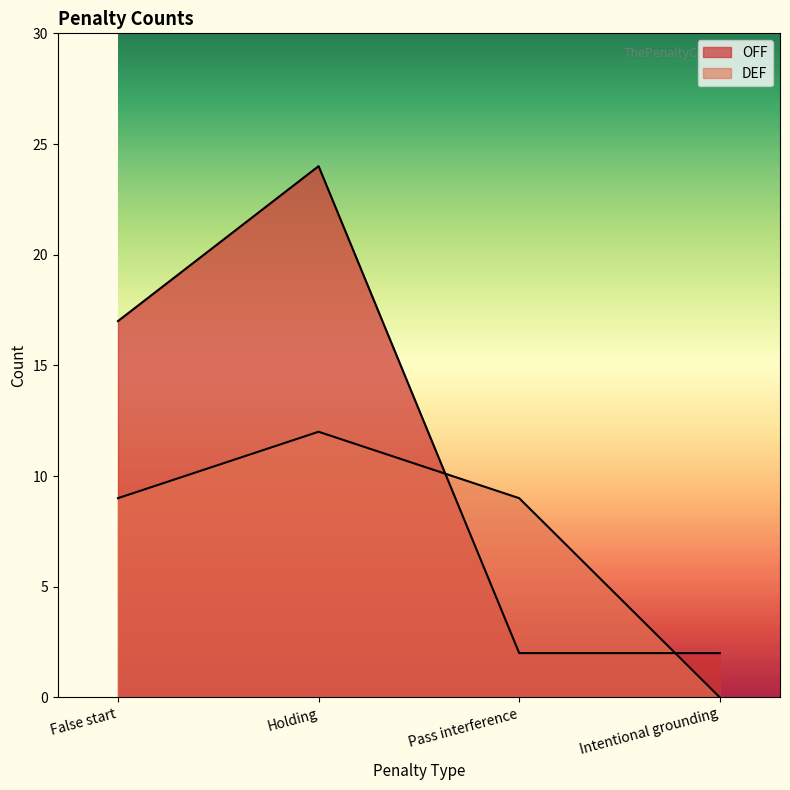

True or false: OFF has more than 1 points higher than both neighbors.

False